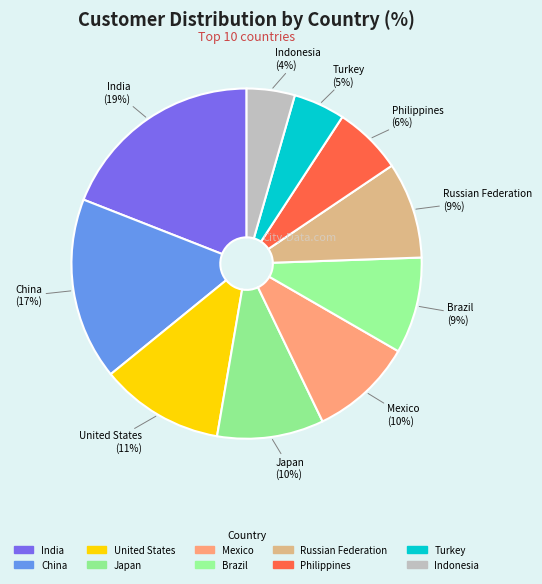

The India slice represents 7% of the pie. True or false?

False